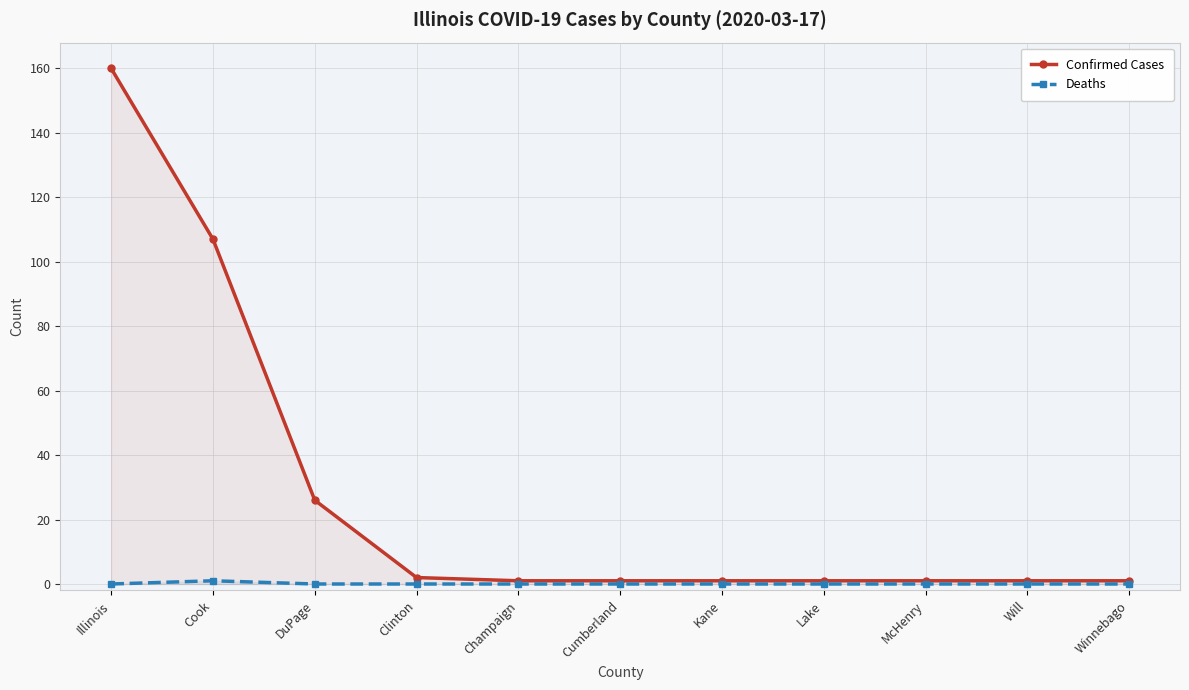

What is the difference between the maximum and minimum values in the Confirmed Cases series?

159